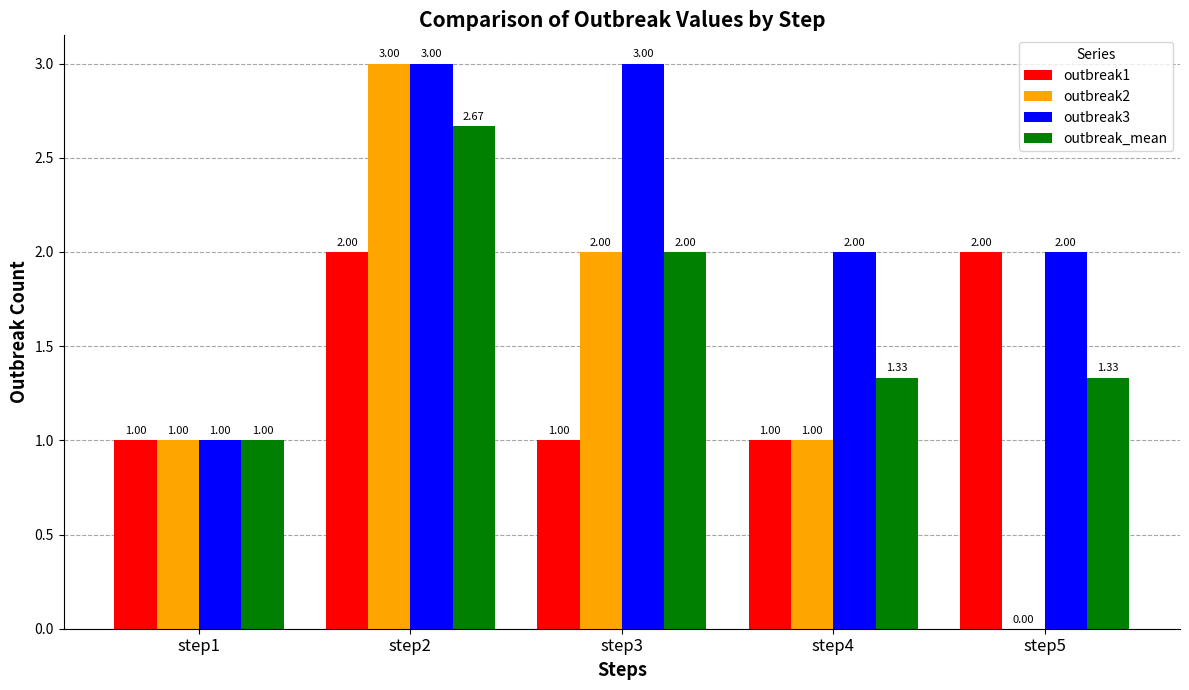

Is the value of outbreak2 at step2 greater than the value of outbreak1 at step1?

Yes